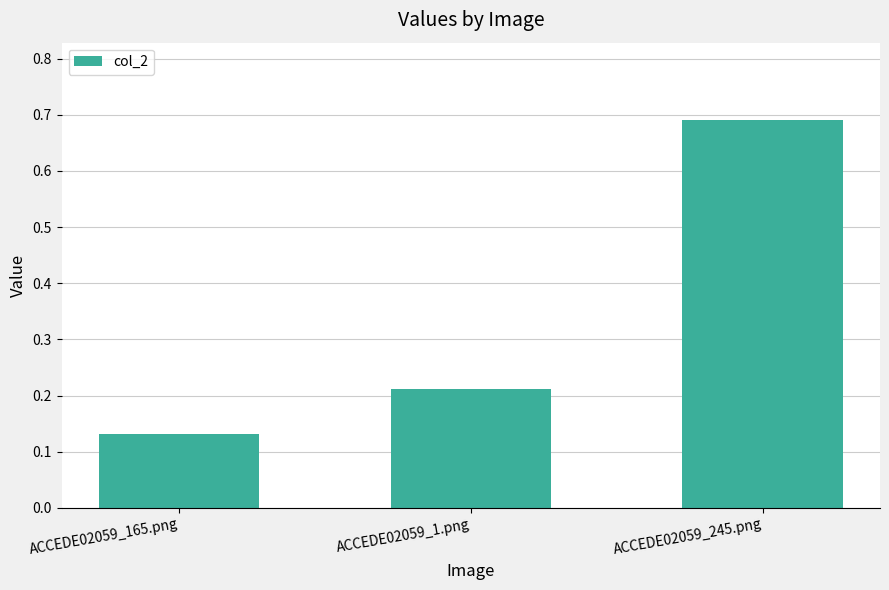

Count the values in the range 0 to 1.

3